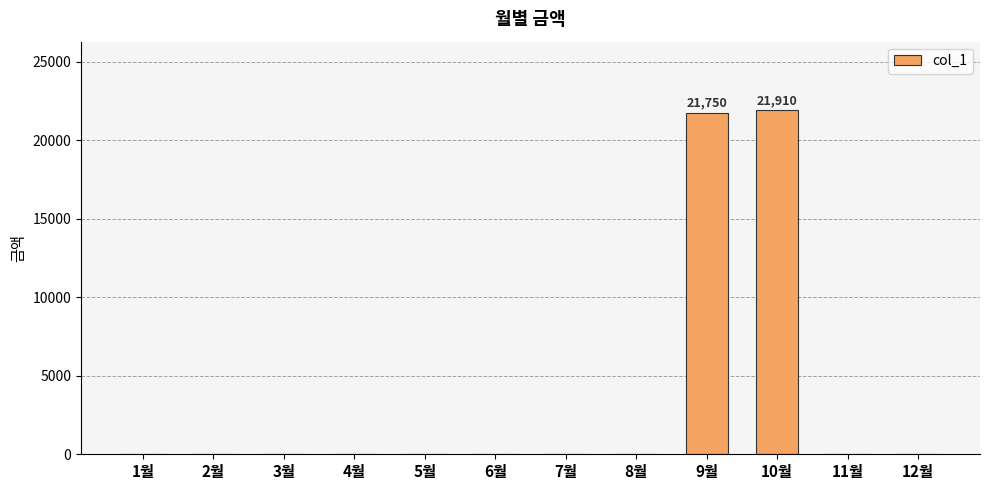

What is the greatest value displayed?

21910